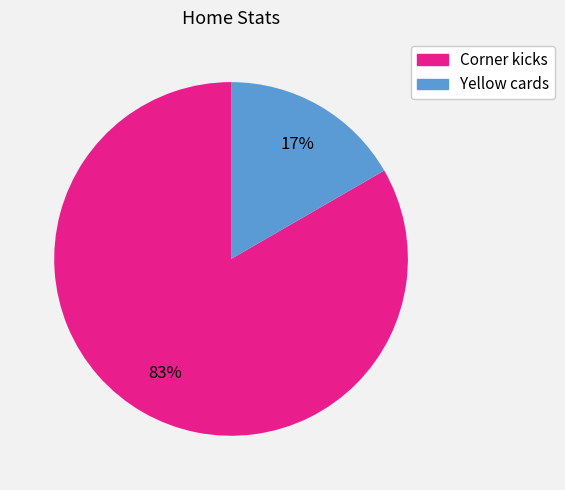

Between Yellow cards and Corner kicks, which is larger?

Corner kicks